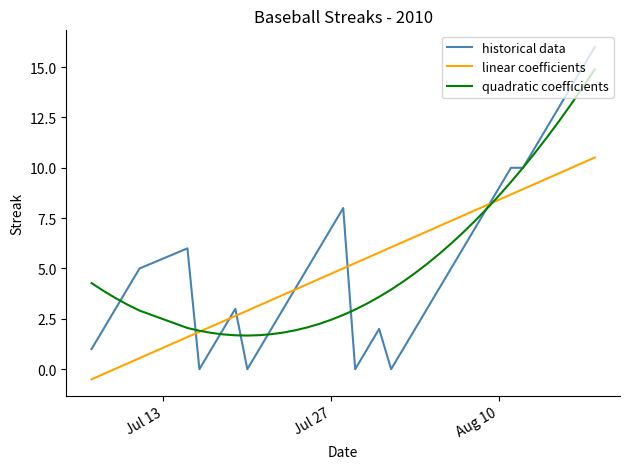

Rank the series by their maximum value, from highest to lowest.

historical data, quadratic coefficients, linear coefficients